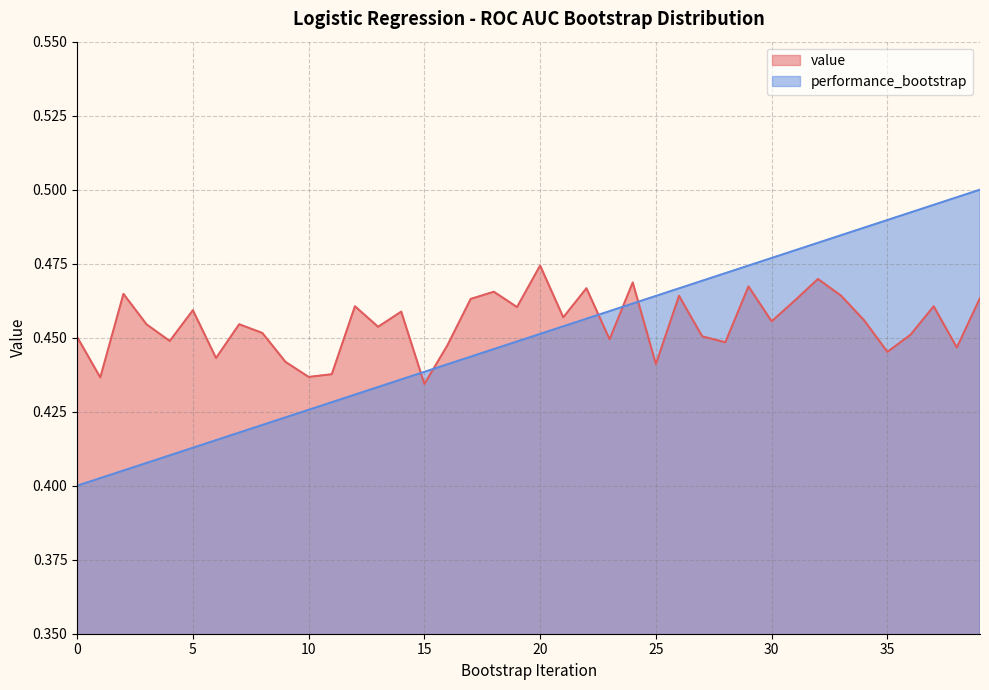

The value of performance_bootstrap at 38 is 0.2. True or false?

False